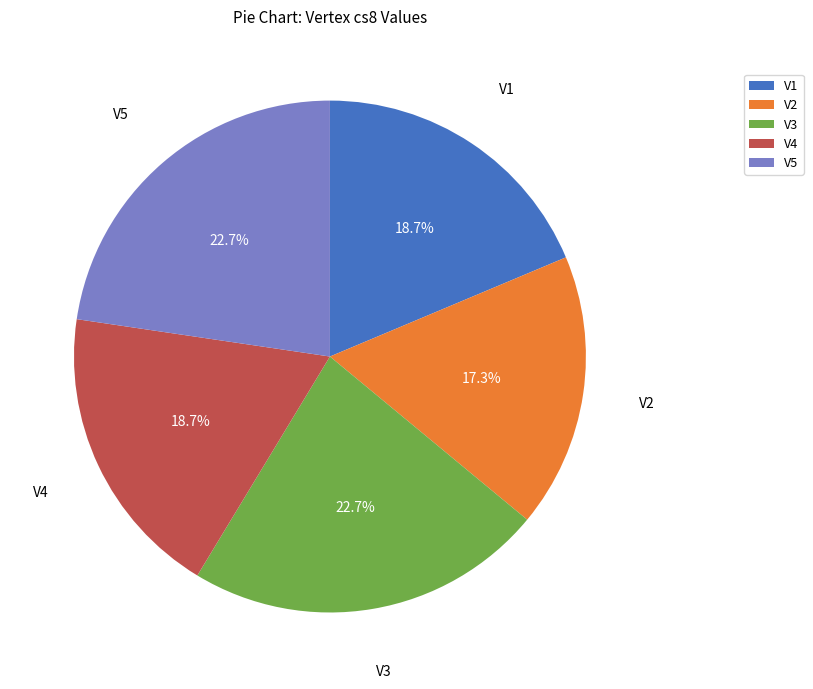

How many slices are in this pie chart?

5